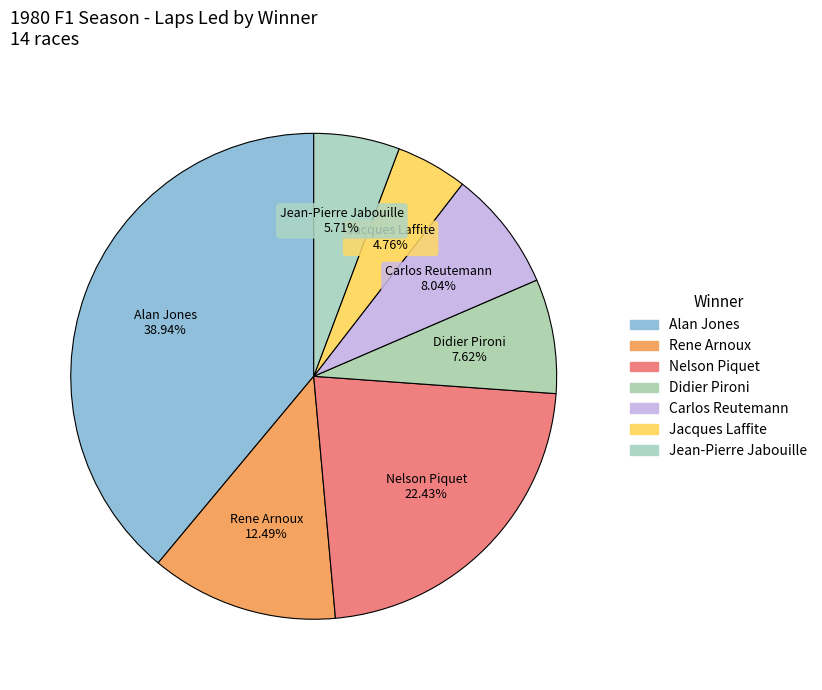

To the nearest percent, what portion does Rene Arnoux represent?

12%